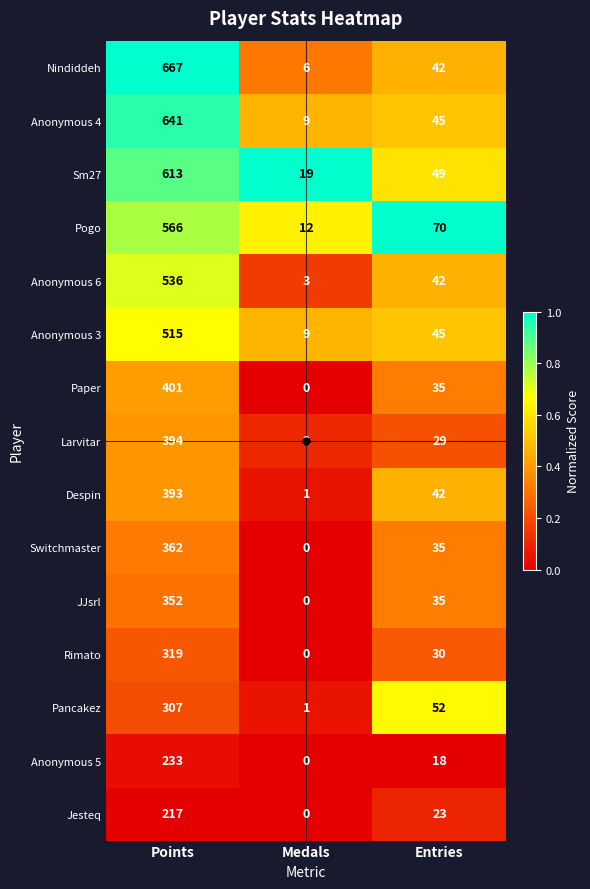

At which label does Anonymous 3 first exceed 45?

Points